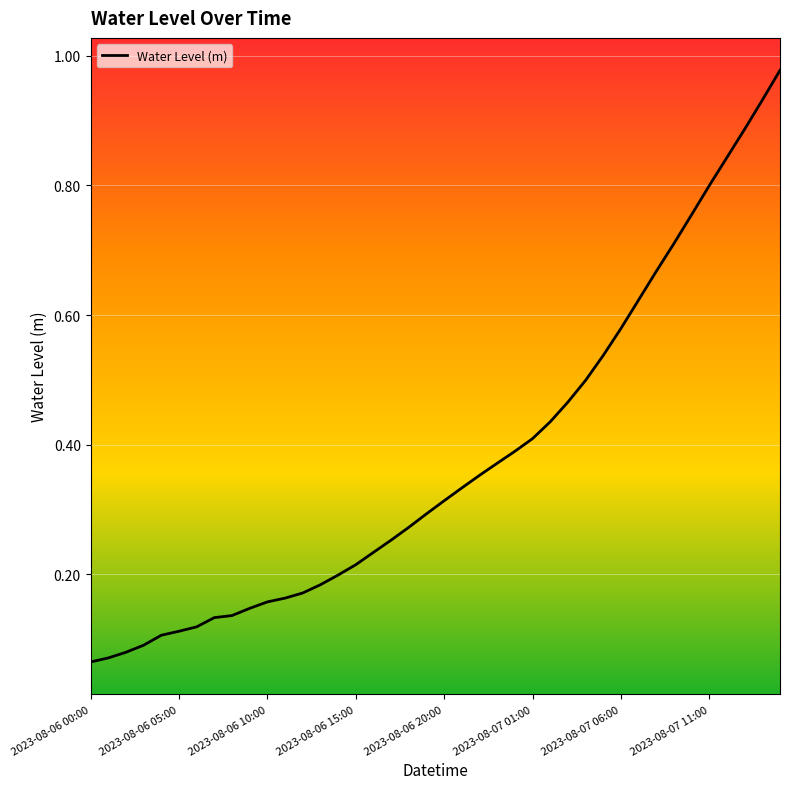

Is this an area chart (filled region under the line)?

No